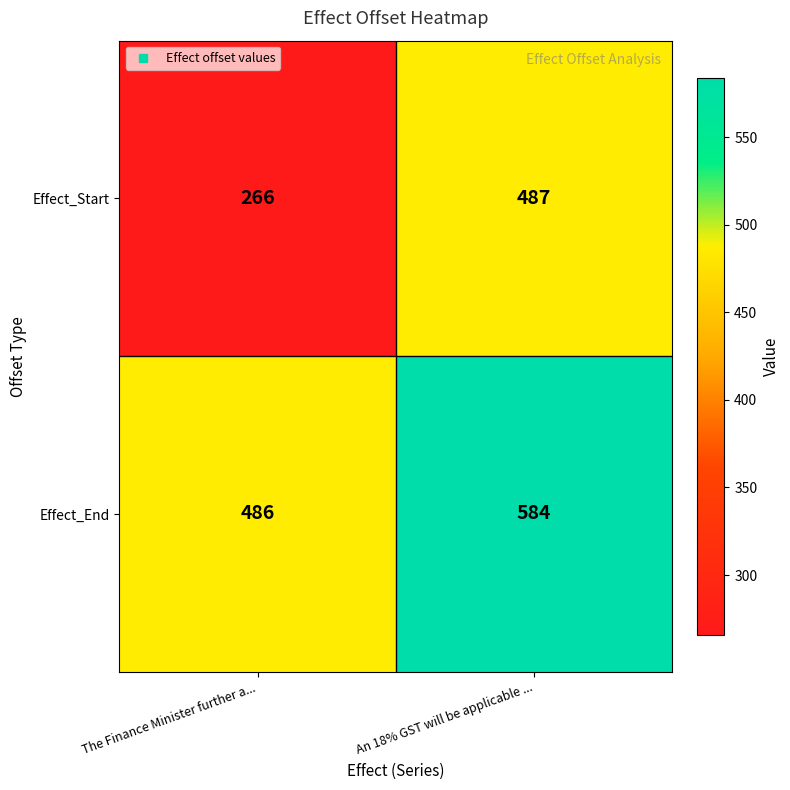

What is the spread (max minus min) of values at The Finance Minister further a...?

220